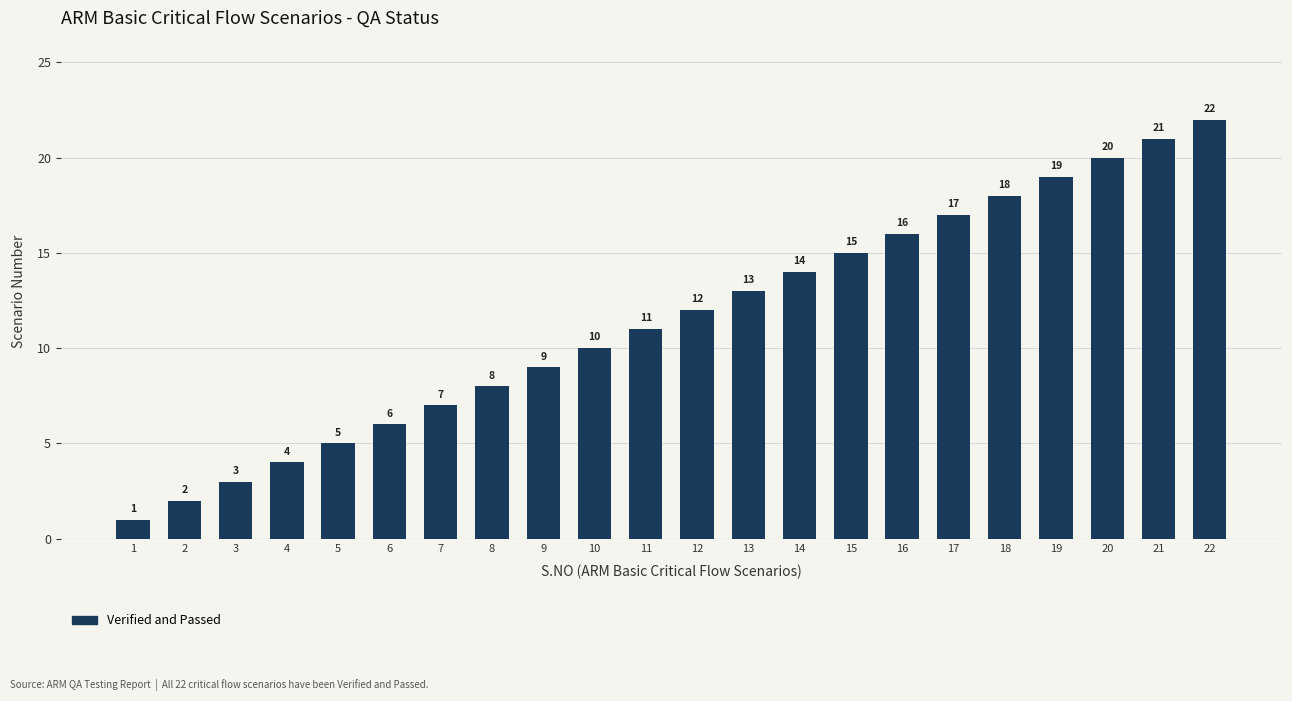

What is the value of the 12th bar from the left?

12